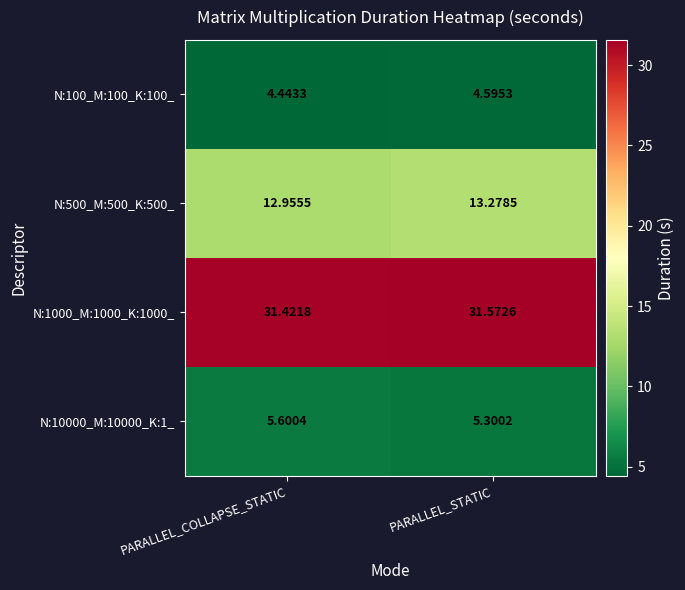

At which category is the sum across all series the highest?

PARALLEL_STATIC